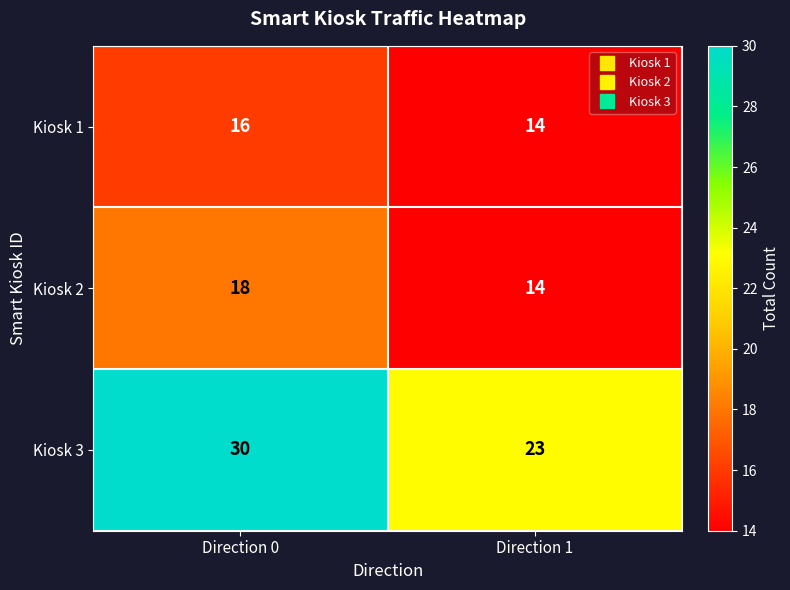

At which label is Kiosk 3 closest to 26?

Direction 1